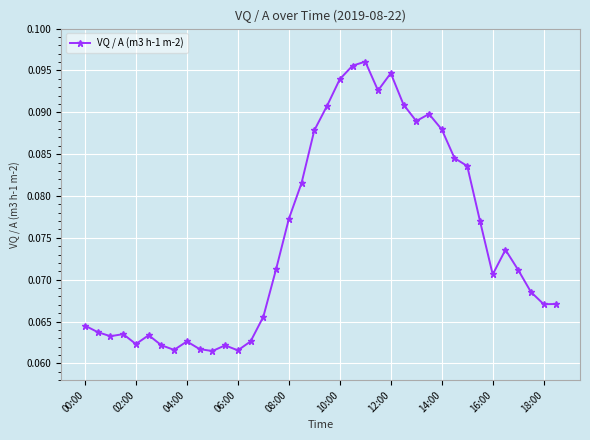

How many values are between 0 and 1?

38